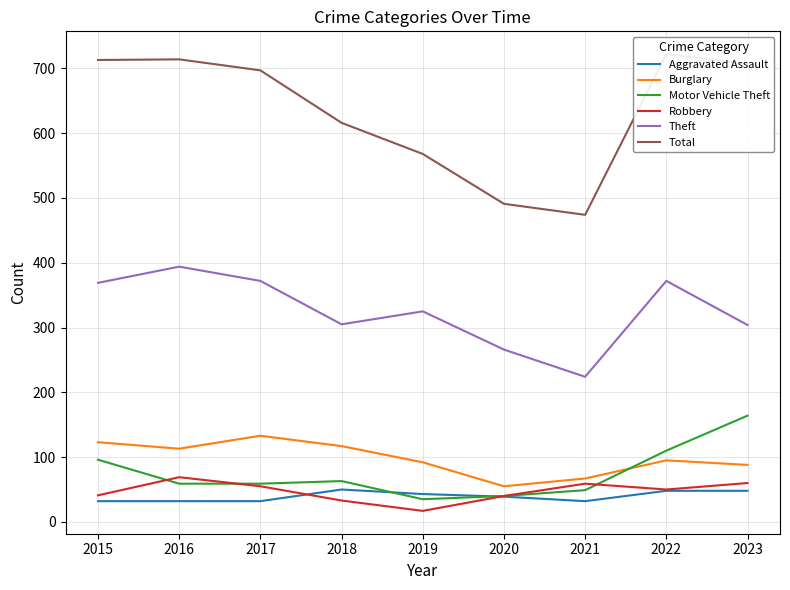

True or false: Total and Theft cross at least once.

False